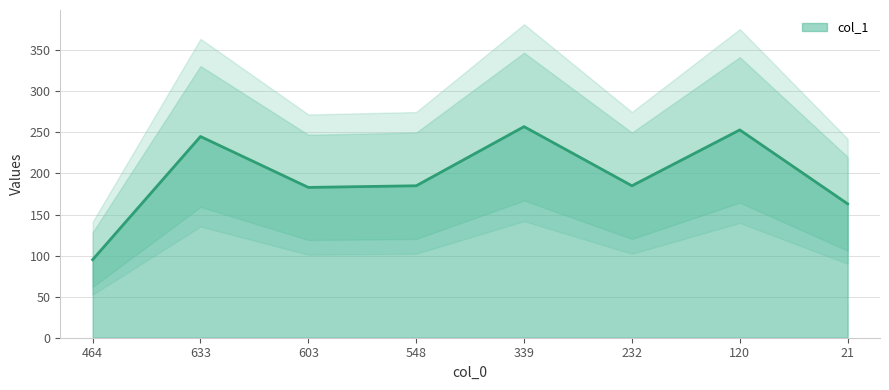

How many data points are less than 185?

3